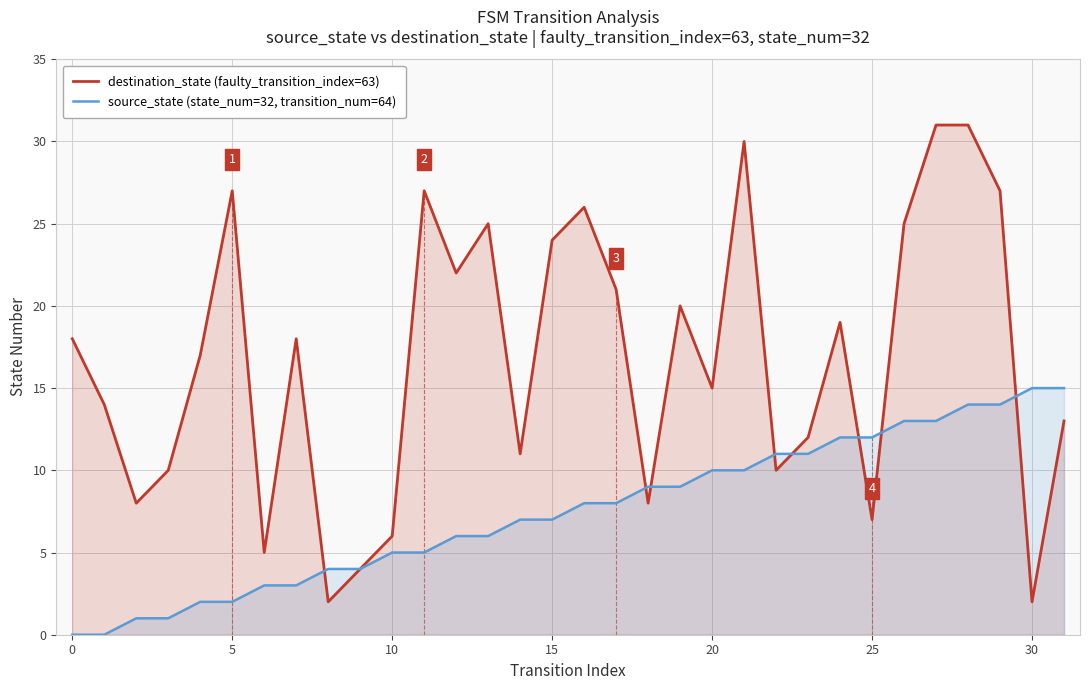

After their last crossing, which series has the higher values: destination_state (faulty_transition_index=63) or source_state (state_num=32, transition_num=64)?

source_state (state_num=32, transition_num=64)